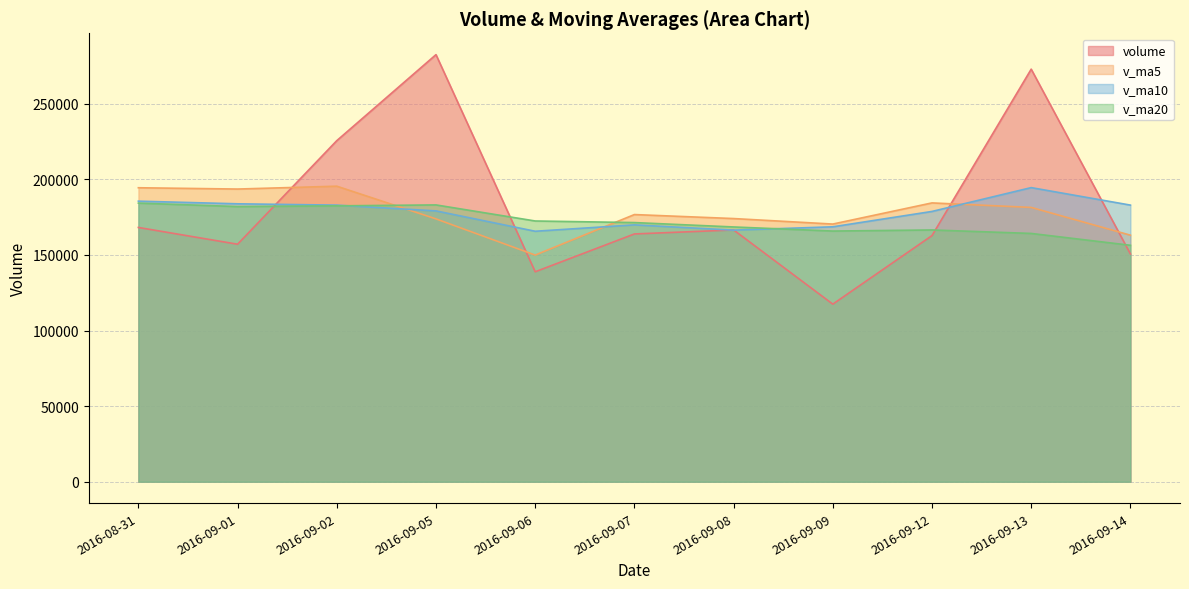

What is the difference between the maximum and second lowest values in the volume series?

143591.6